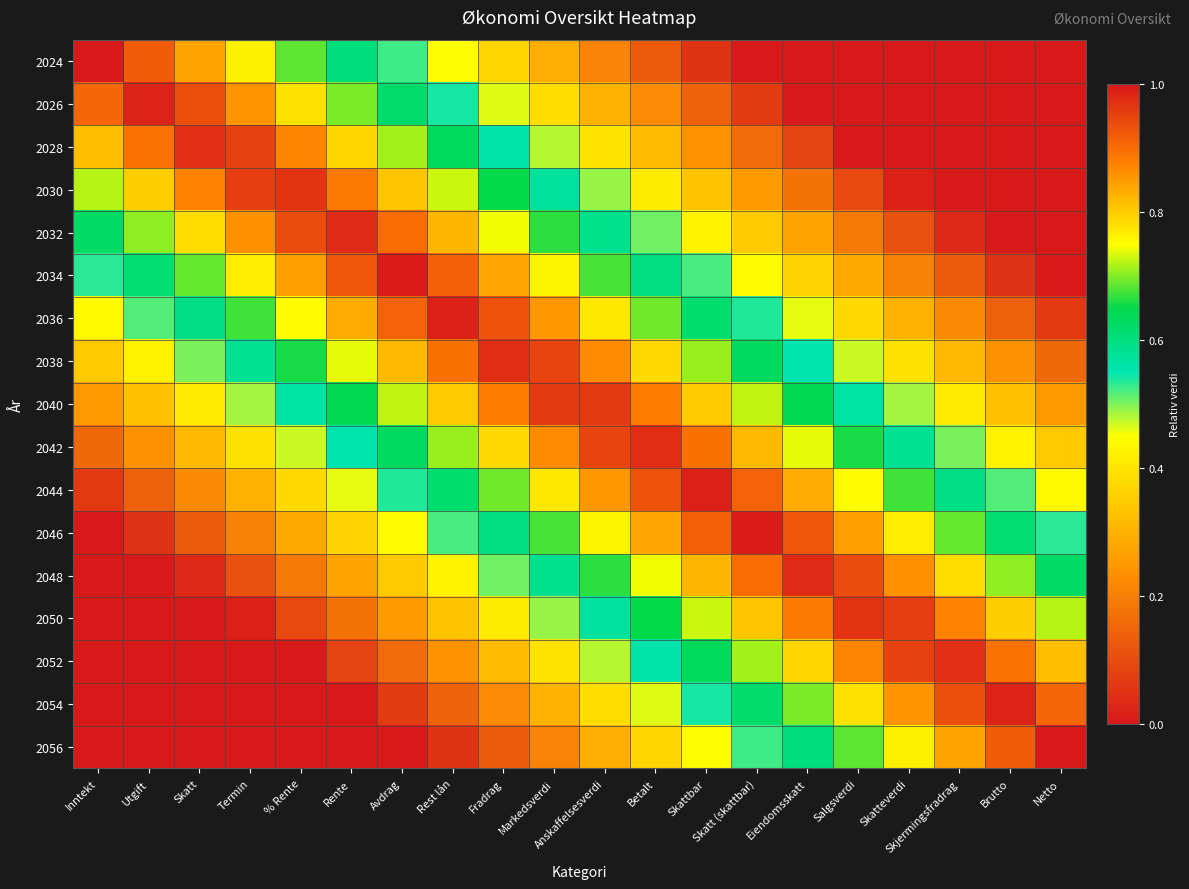

At which category is the sum across all series the highest?

Markedsverdi